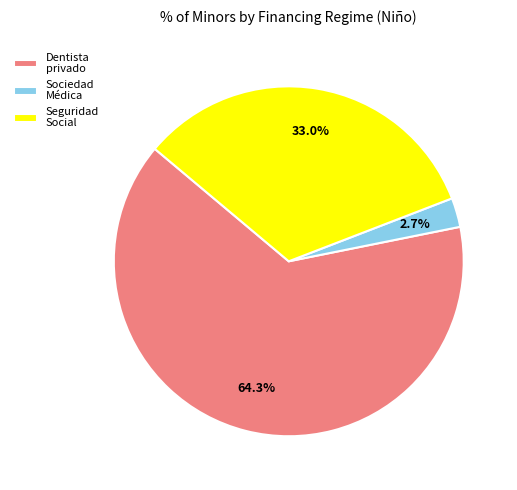

What is the total percentage of Sociedad Médica and Seguridad Social?

35.7%